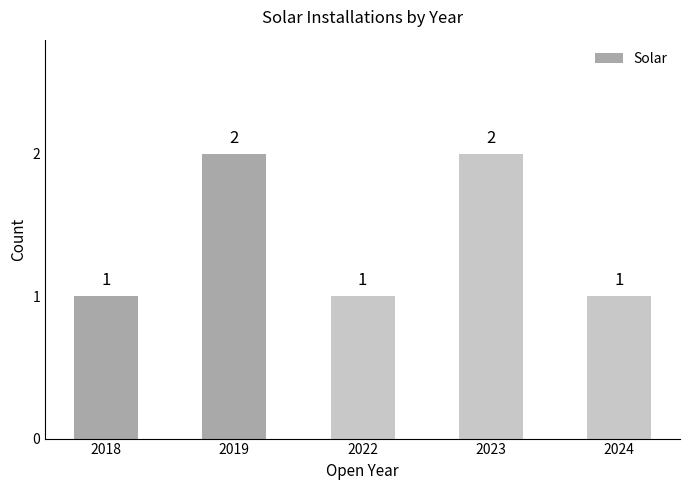

What is the value of the 5th bar from the left?

1